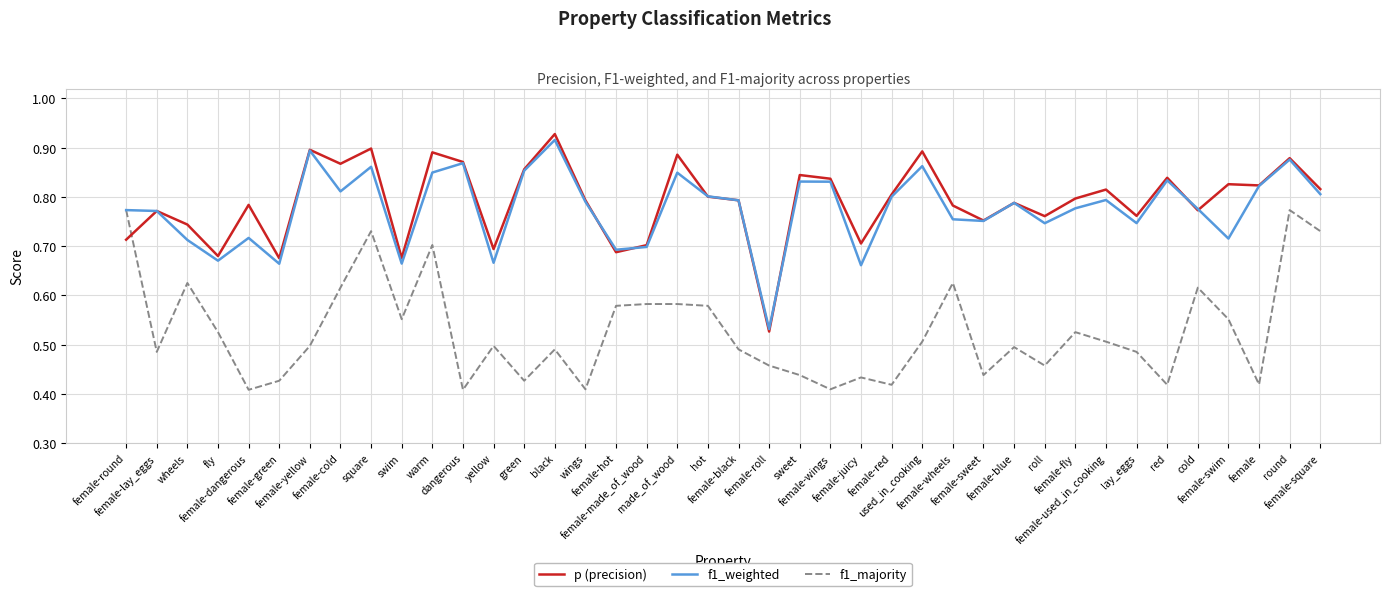

Is the value of f1_weighted at made_of_wood greater than the value of p (precision) at red?

Yes